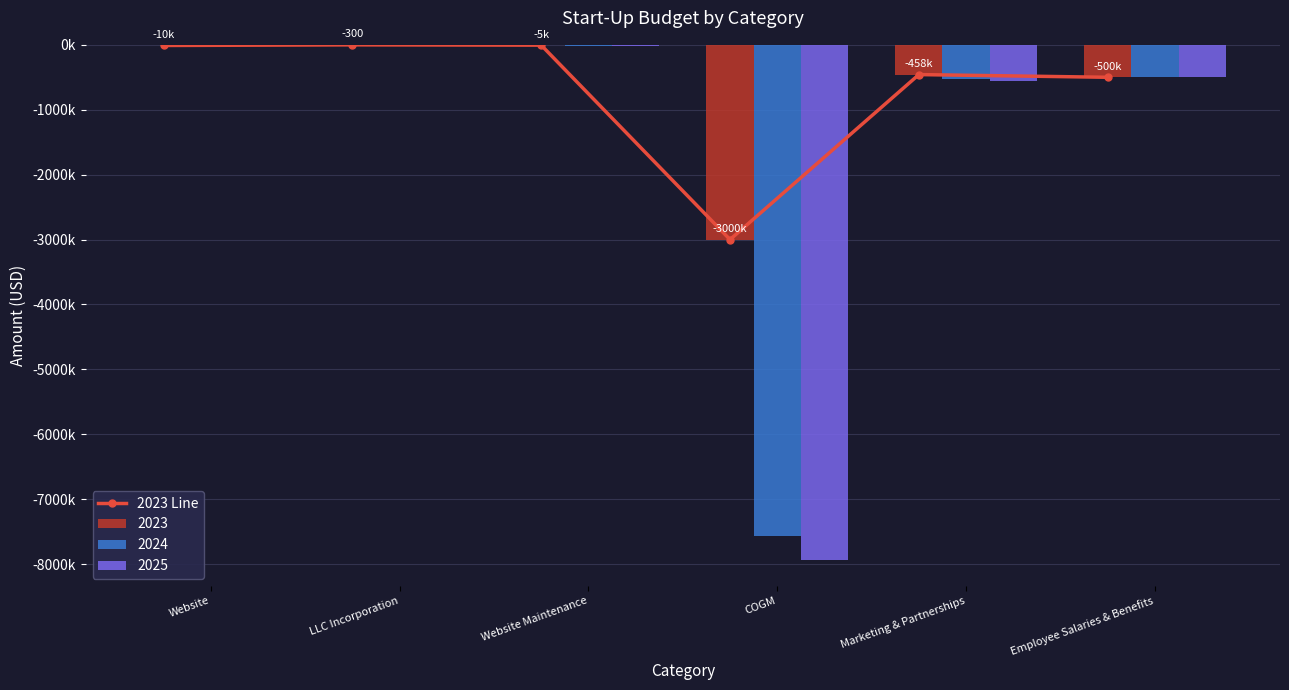

What is the greatest value displayed?

-300